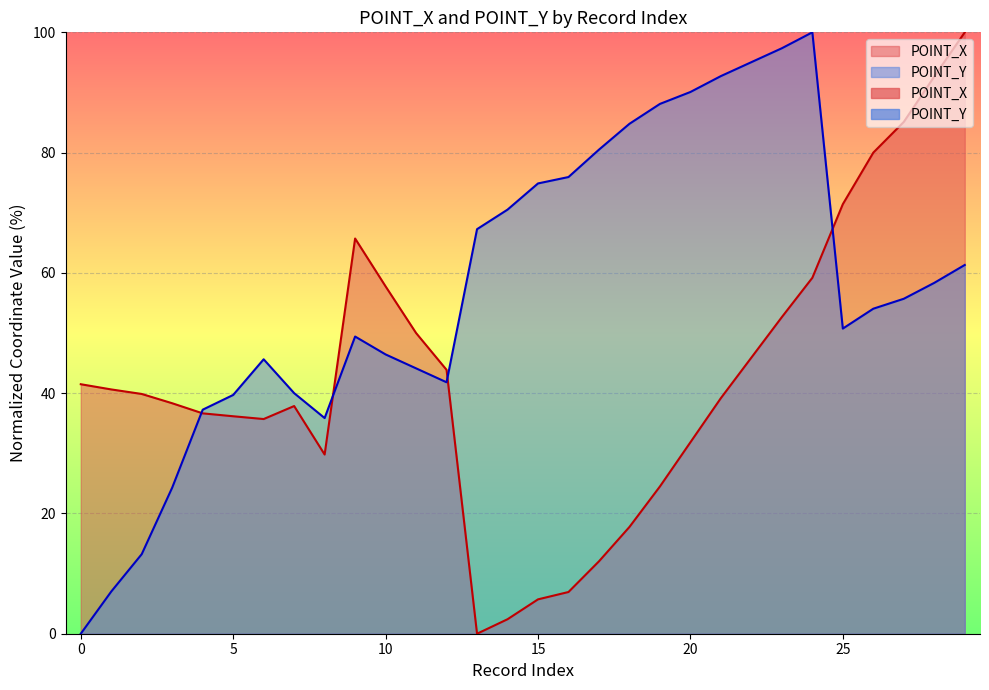

Does the chart display data point markers on the line(s)?

No